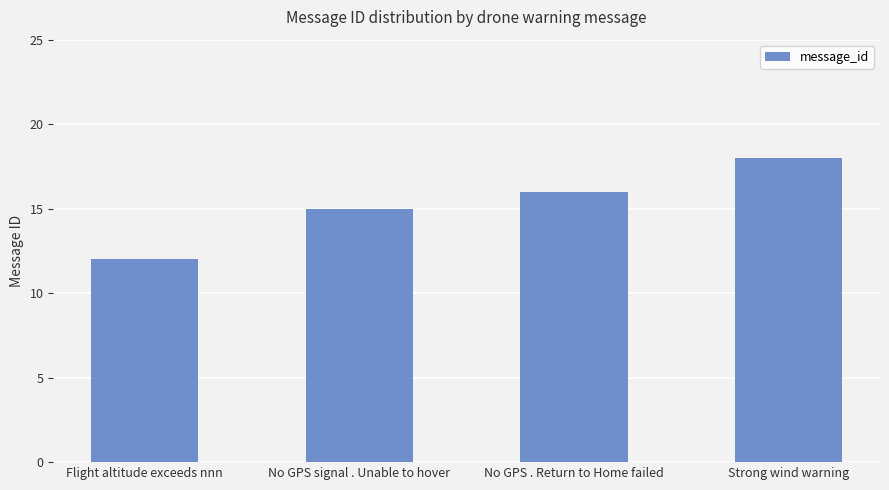

The chart shows a value of 18 at Strong wind warning. True or false?

True